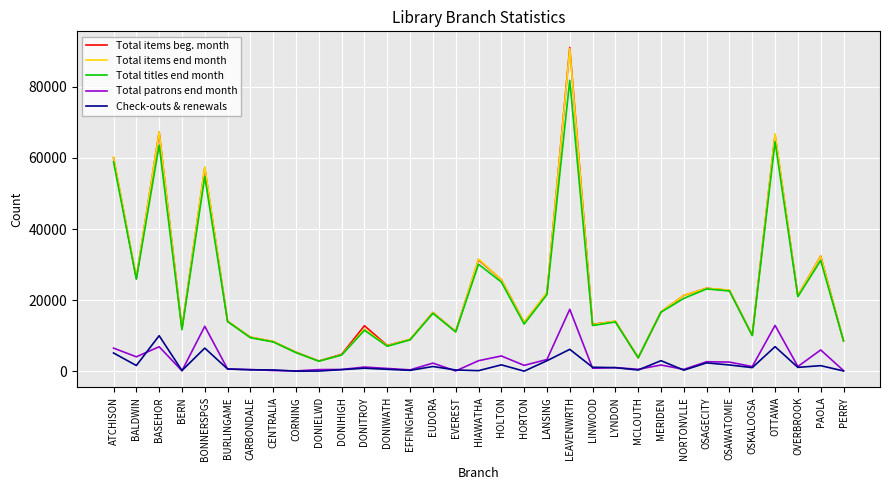

Is the value of Total titles end month at BERN greater than the value of Total patrons end month at ATCHISON?

Yes